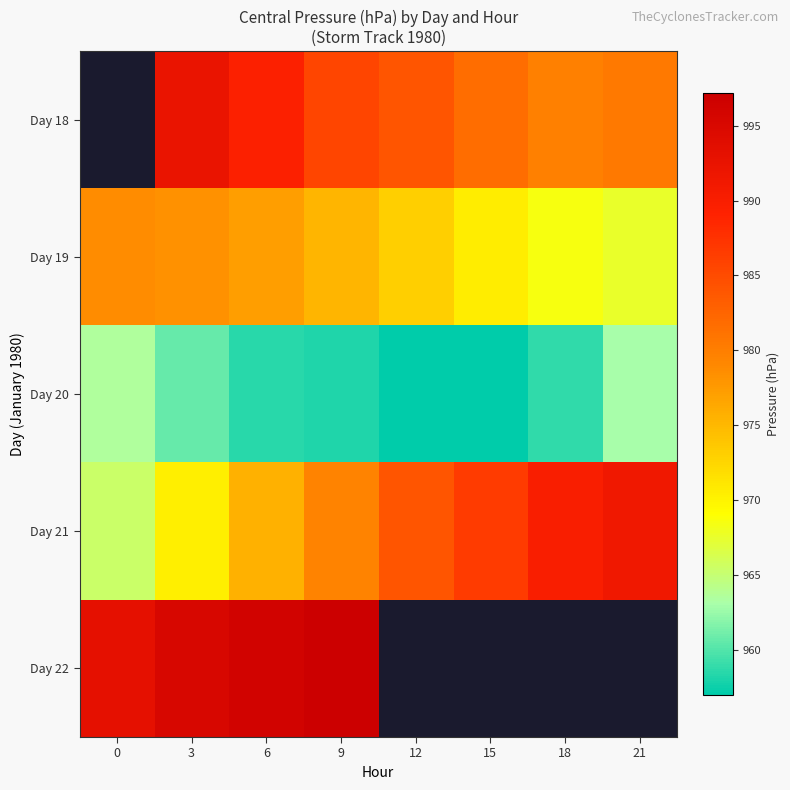

Is the value of Day 22 at 18 greater than the value of Day 21 at 18?

No